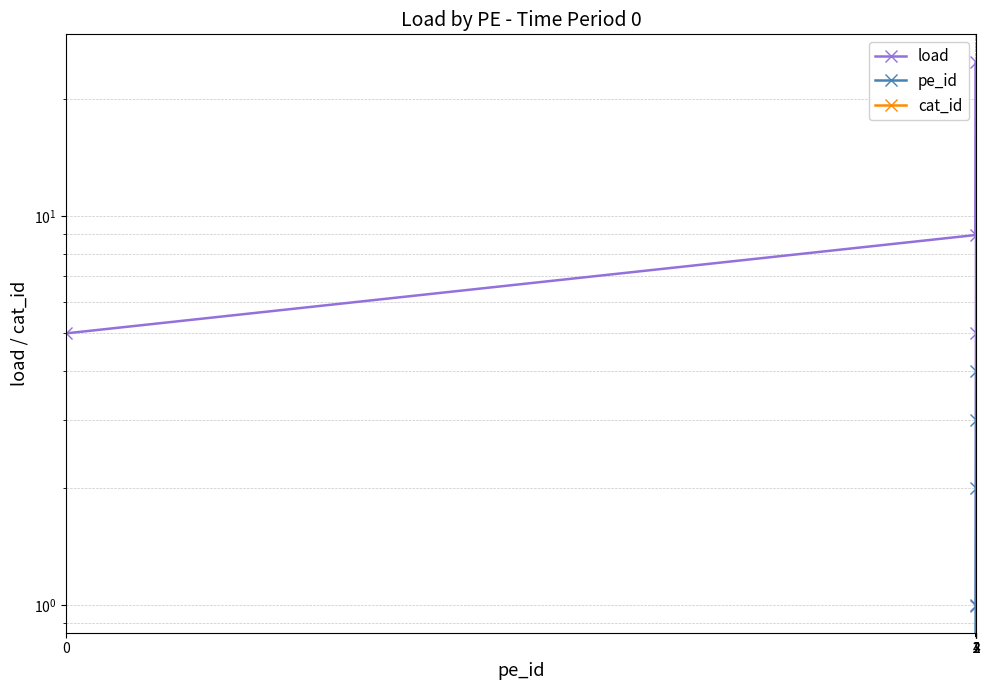

Is it true that cat_id equals 0.0 at 1?

True